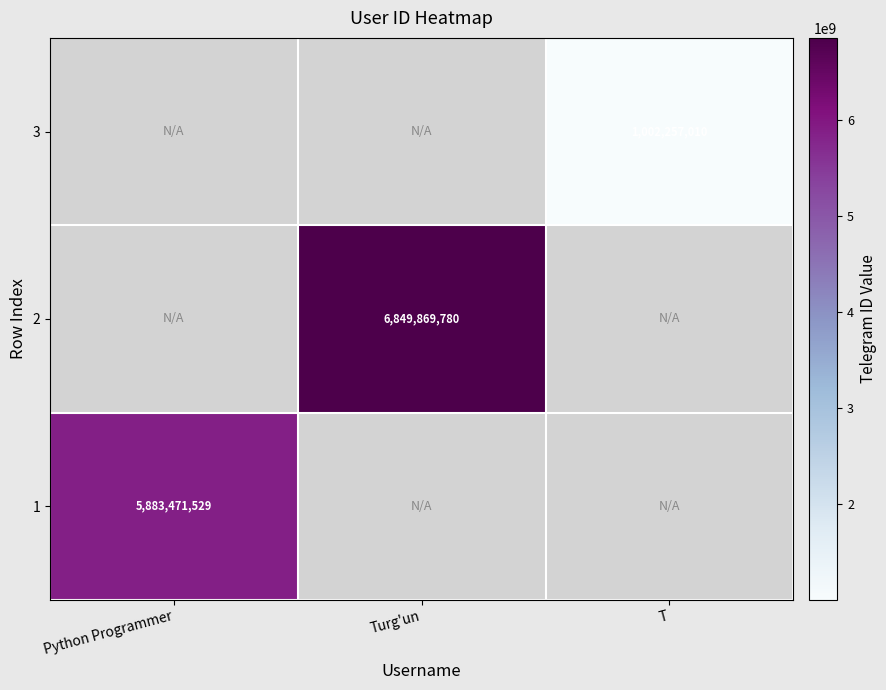

The value of 2 at Turg'un is 10273419117. True or false?

False